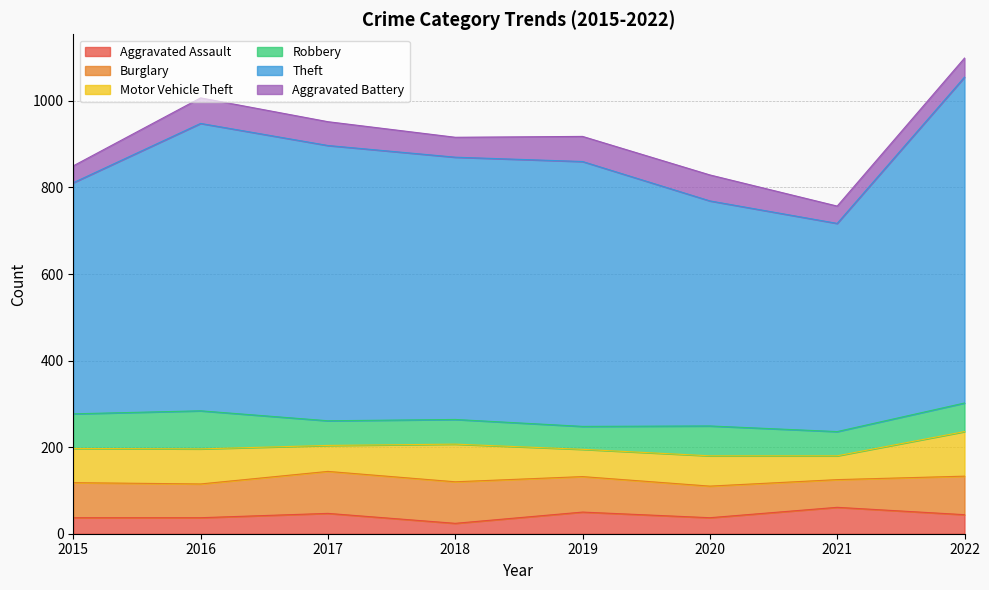

True or false: Robbery has more than 0 interior local peaks.

True